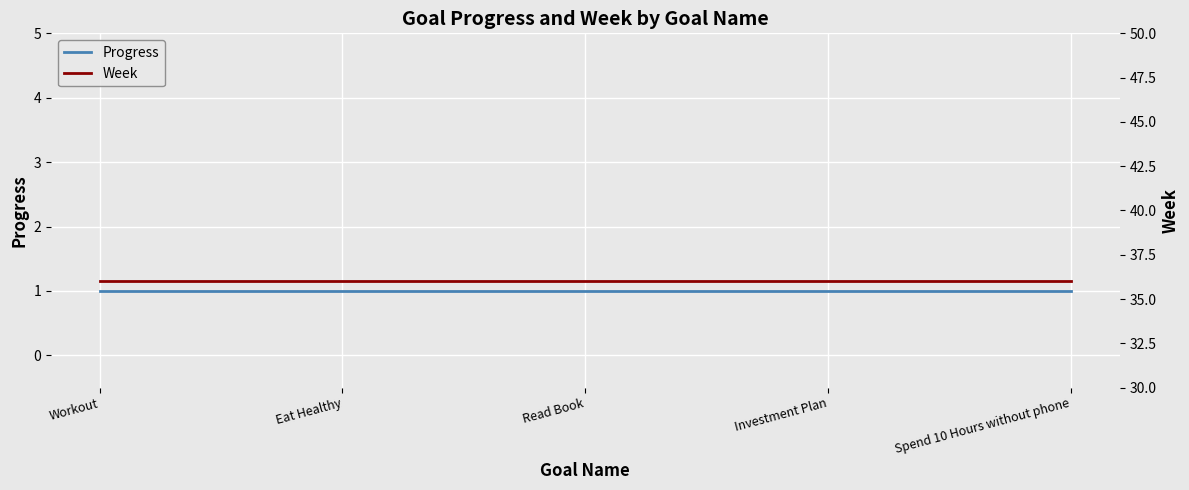

What is the average value of the Progress series?

1